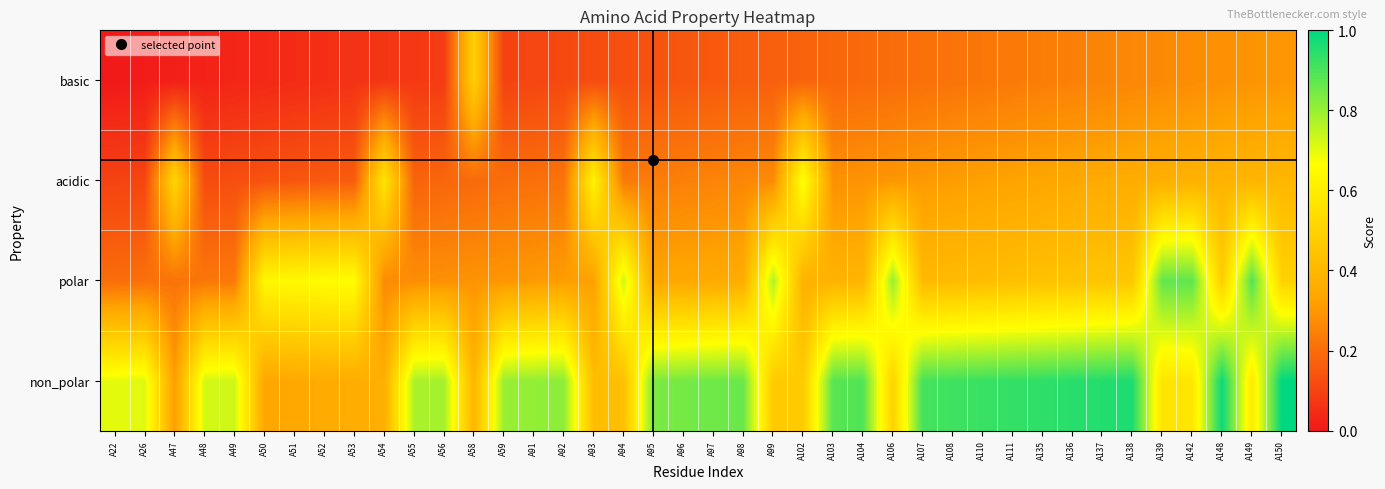

How many categories are shown in the chart?

40